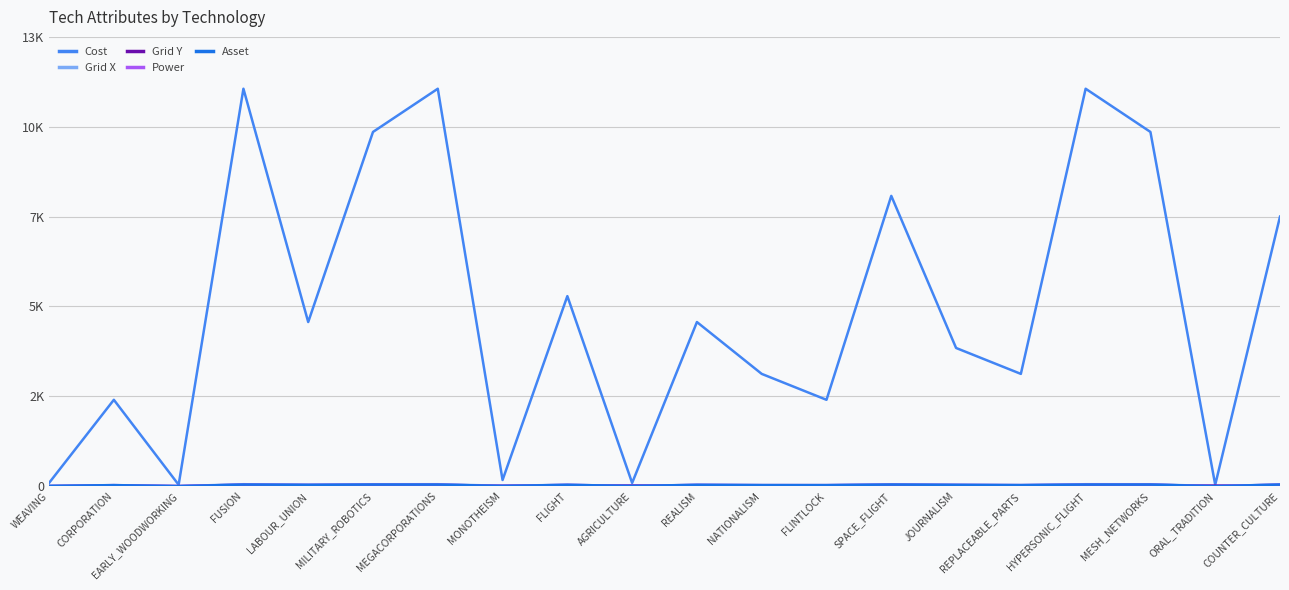

Does the chart have visible grid lines?

Yes